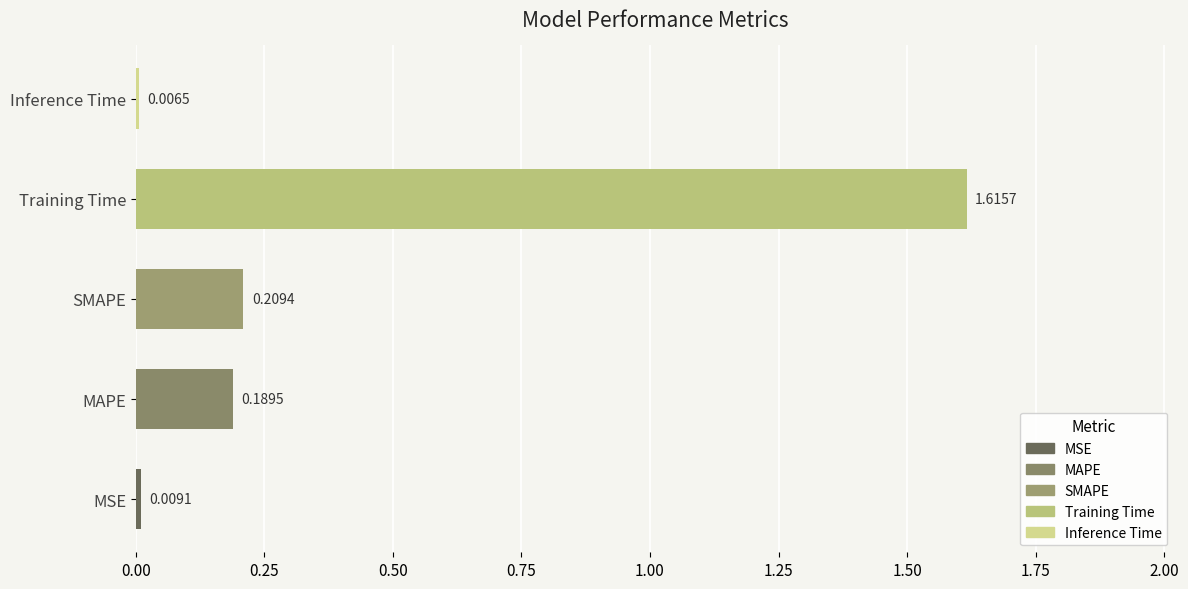

Rank the categories by value from highest to lowest.

Training Time, SMAPE, MAPE, MSE, Inference Time